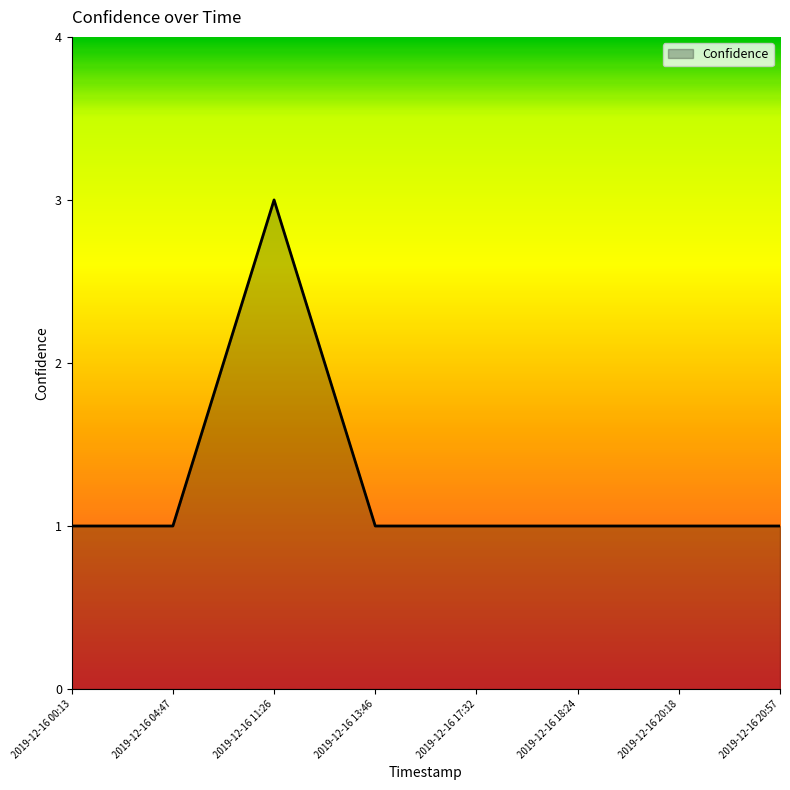

What position from the left is 2019-12-16 17:32?

5